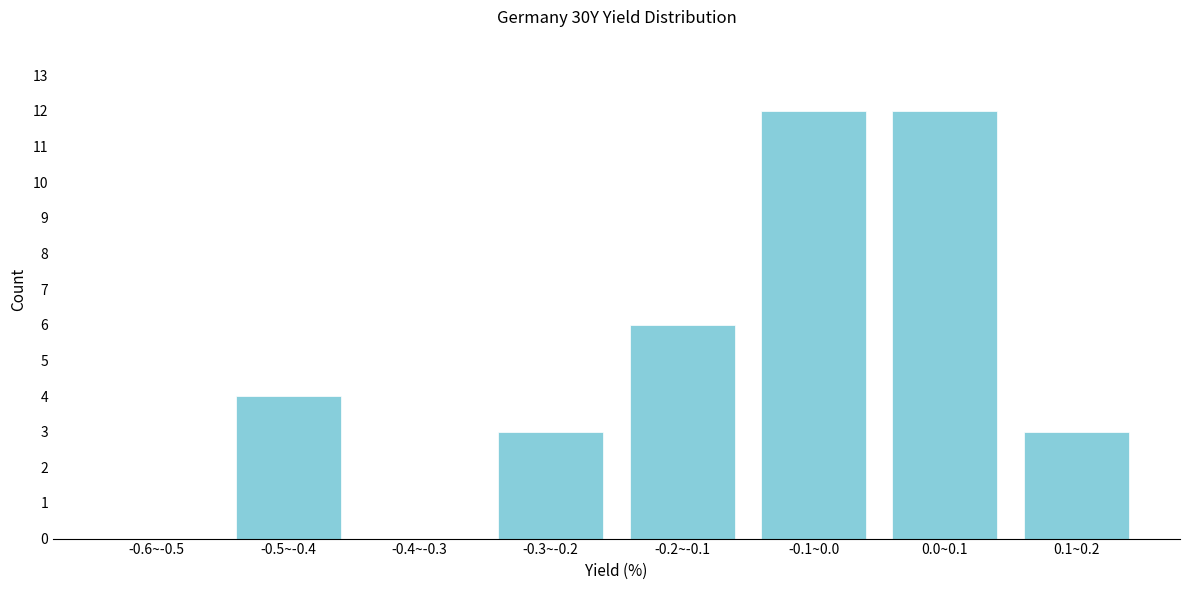

Reading right to left, list all the values displayed in this chart.

0.1~0.2=3	0.0~0.1=12	-0.1~0.0=12	-0.2~-0.1=6	-0.3~-0.2=3	-0.4~-0.3=0	-0.5~-0.4=4	-0.6~-0.5=0